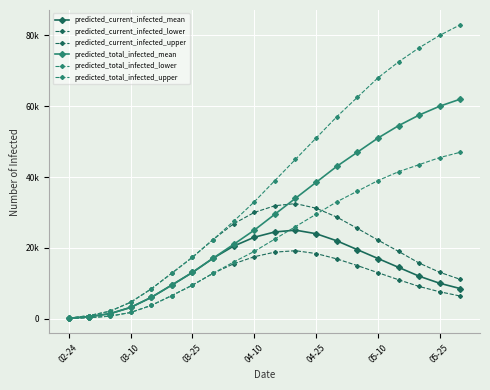

What is the sum of all predicted_current_infected_upper values?

356438